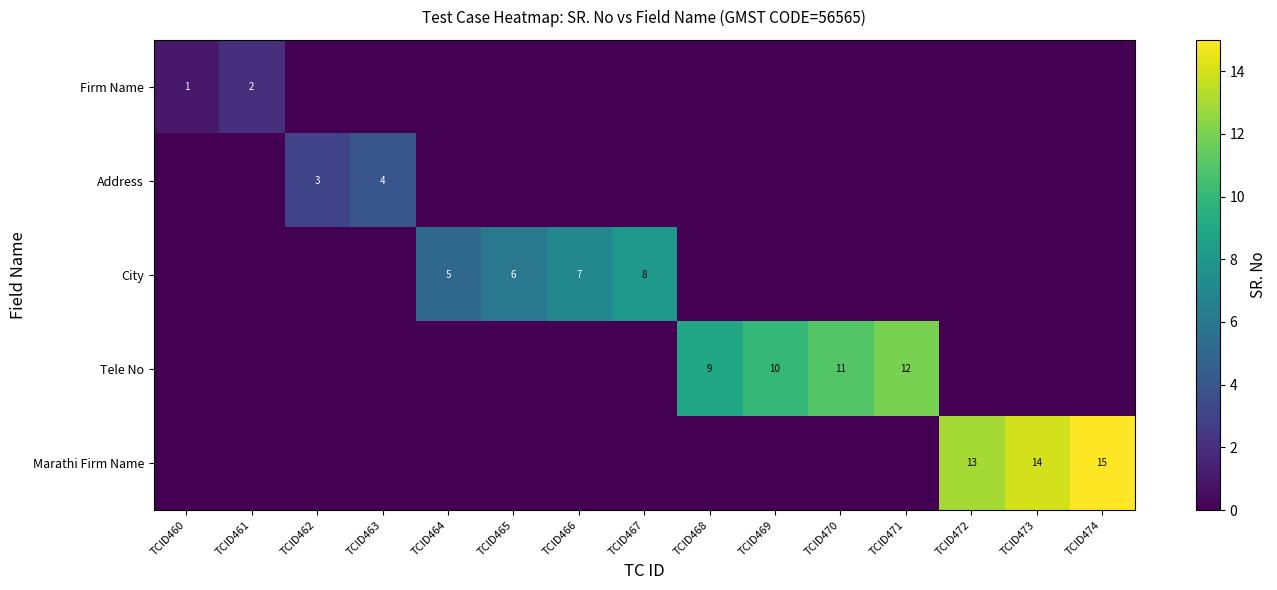

The value of Address at TCID463 is 6. True or false?

False